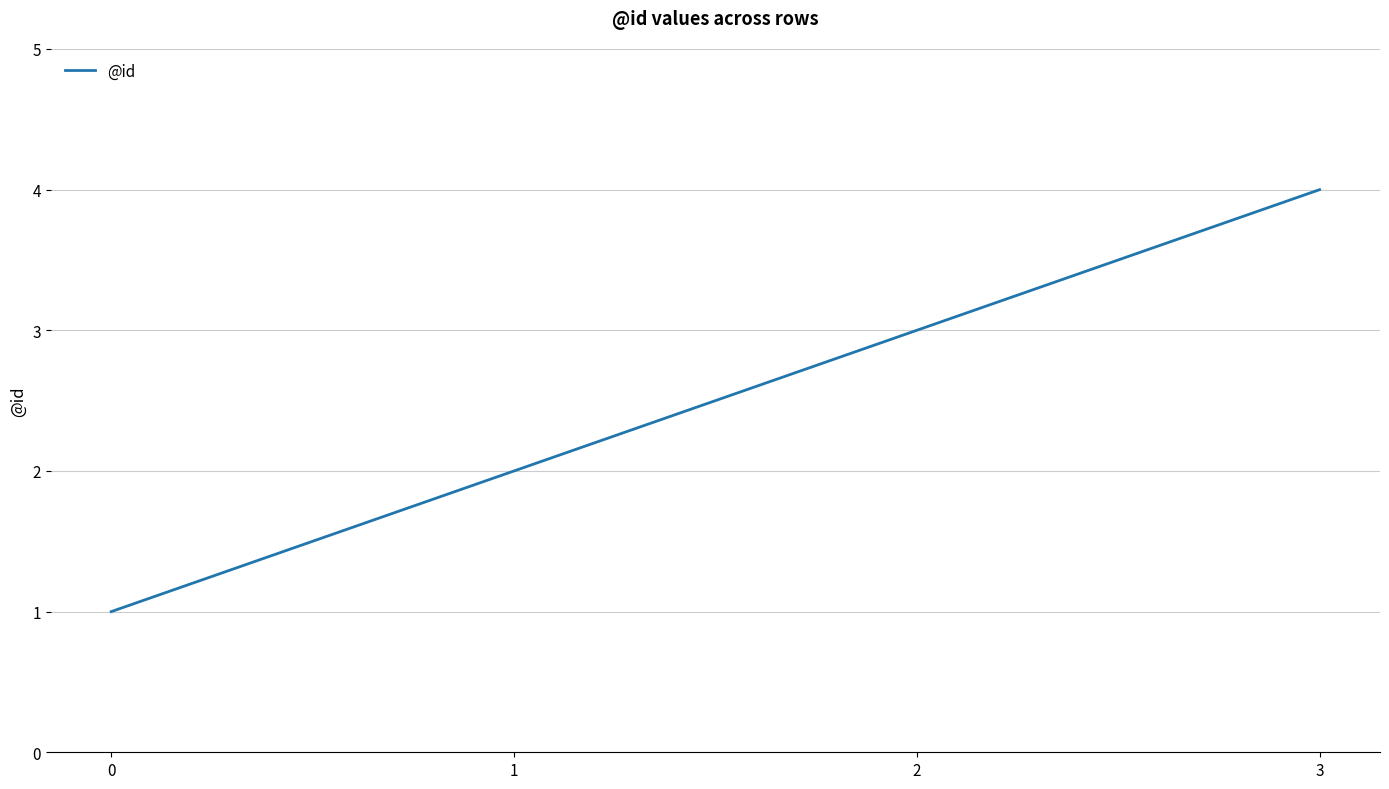

Between 3 and 0, which is larger?

3